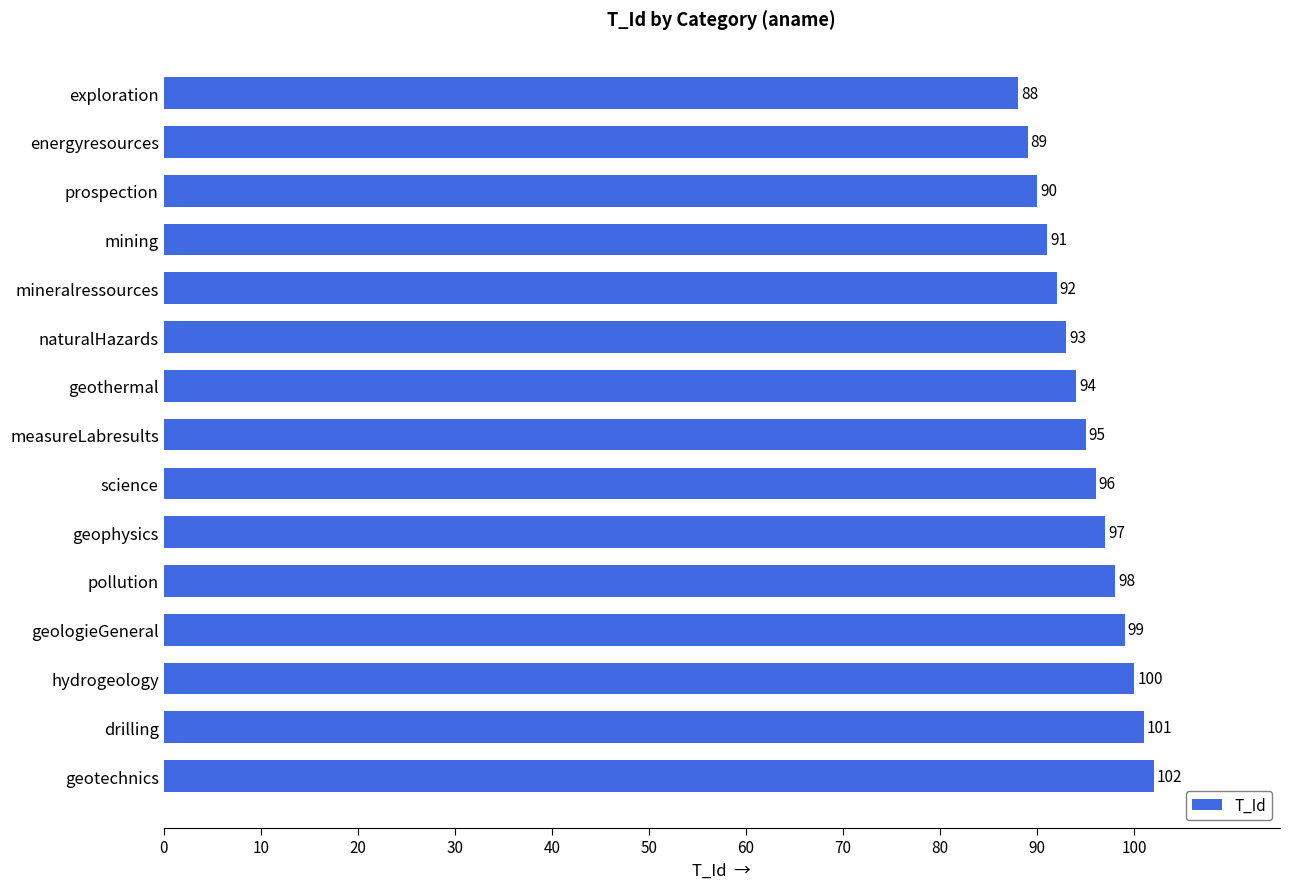

What is the ratio of the value at geophysics to the value at geologieGeneral?

1.0